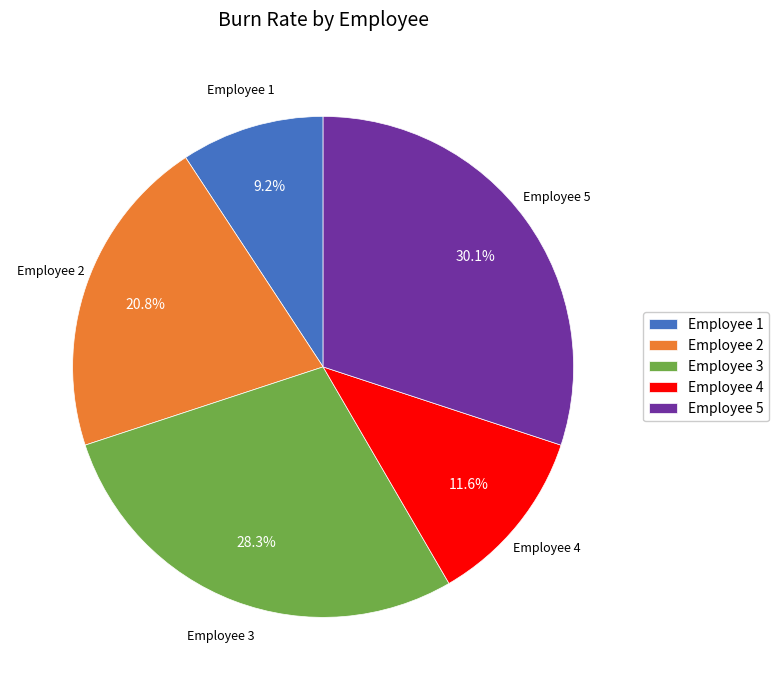

Which has a higher value, Employee 4 or Employee 3?

Employee 3